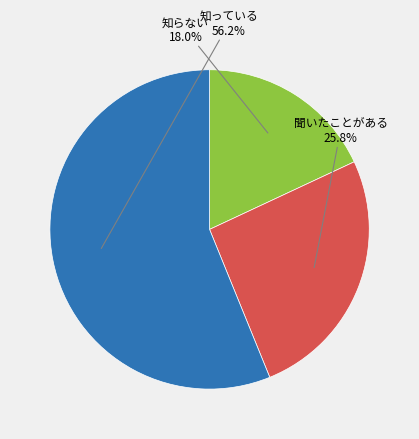

Is there a majority slice in this chart?

Yes